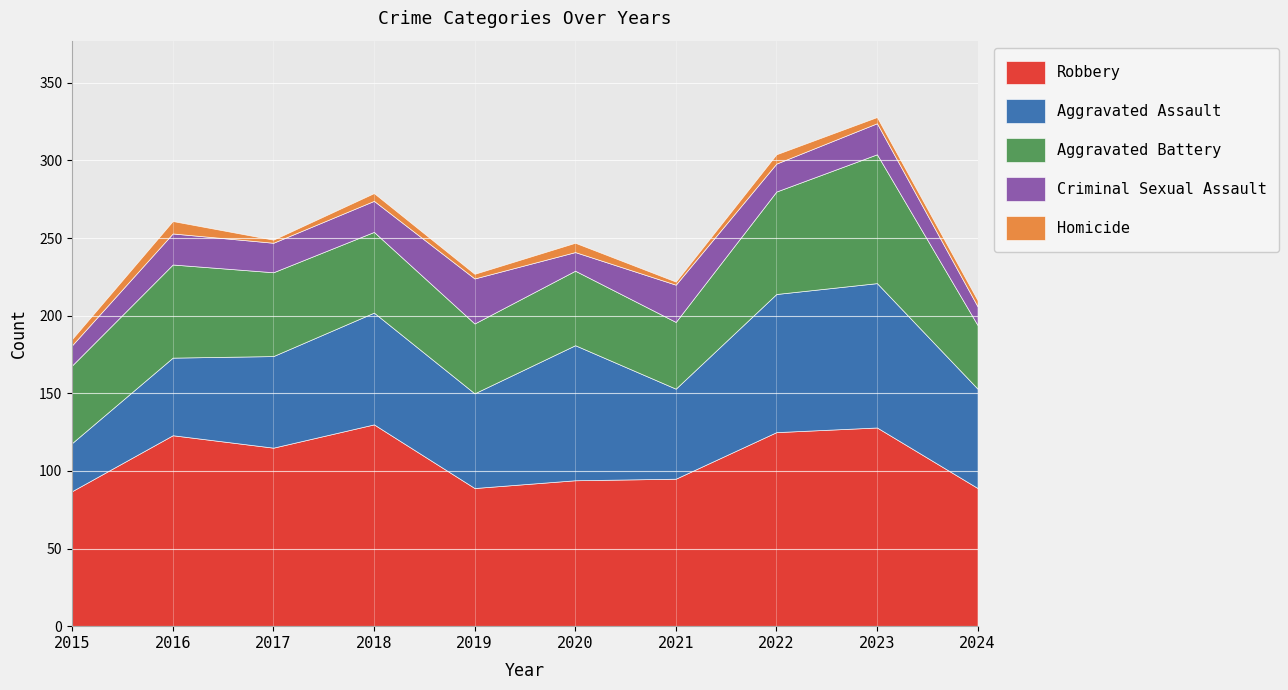

List the series in order of their peak value, highest first.

Robbery, Aggravated Assault, Aggravated Battery, Criminal Sexual Assault, Homicide